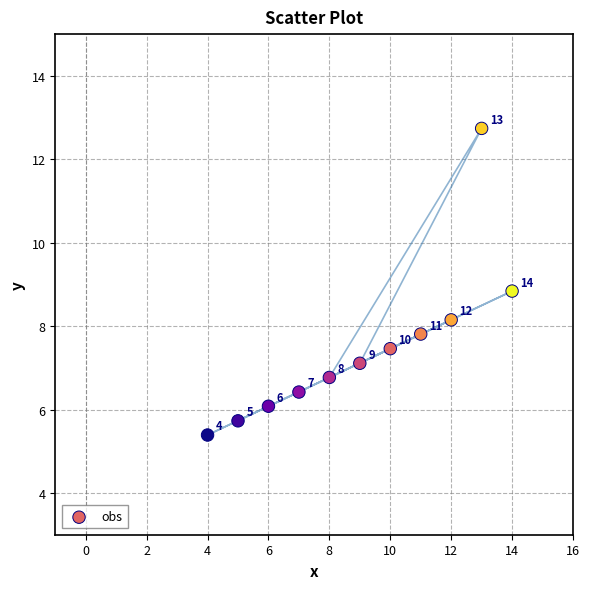

What Y value in the scatter plot is closest to 9?

8.8